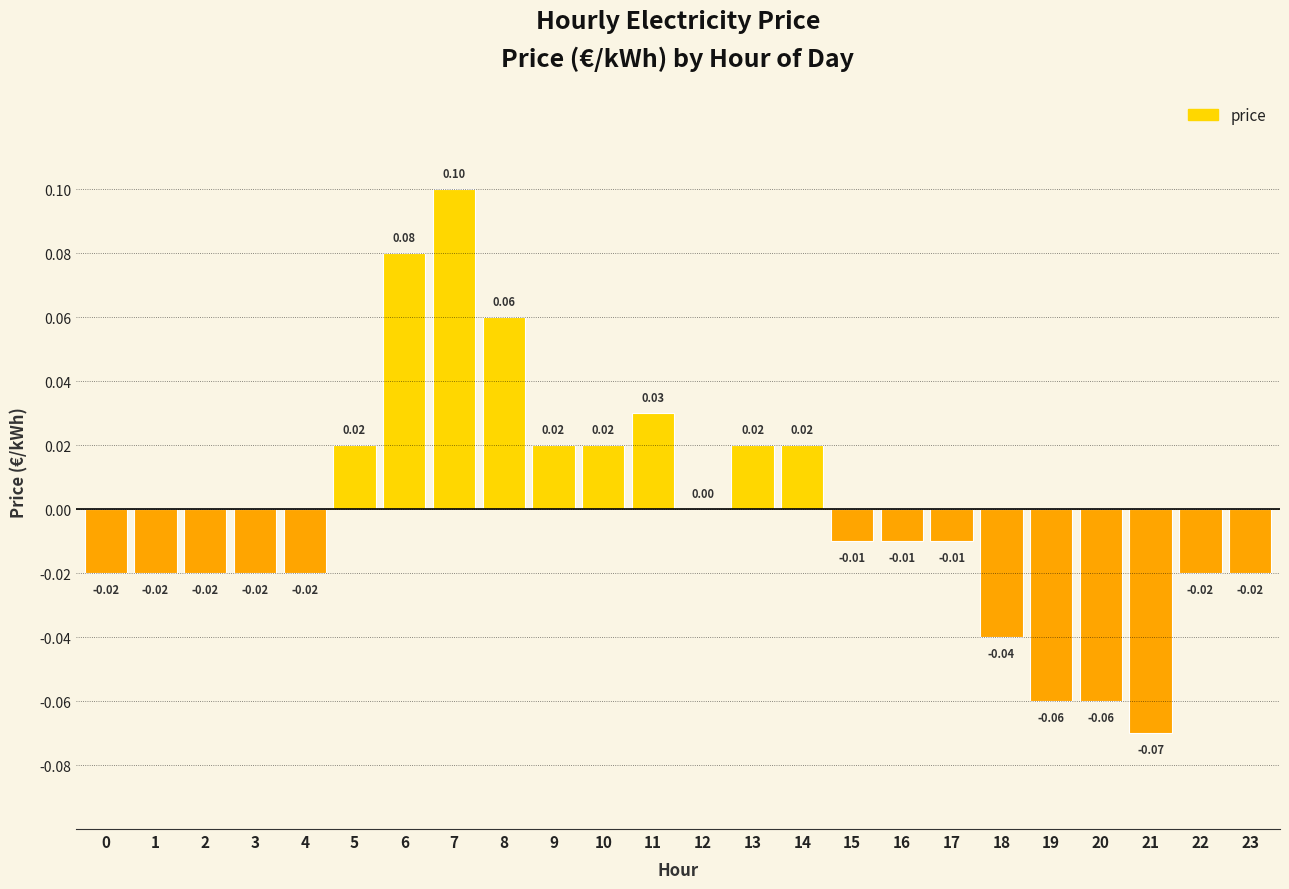

Which label corresponds to the largest value in the chart?

7